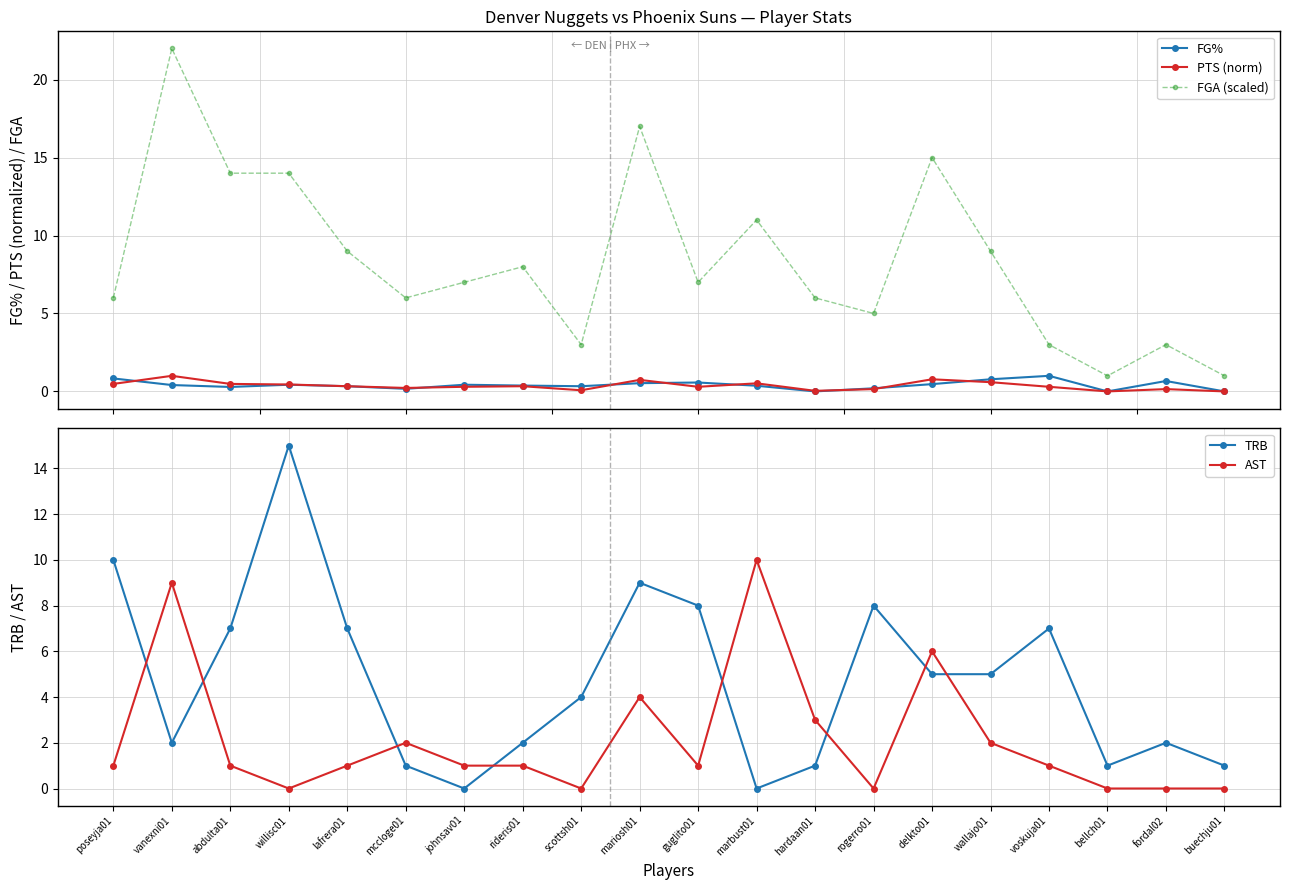

How many positive values does the TRB series have?

18